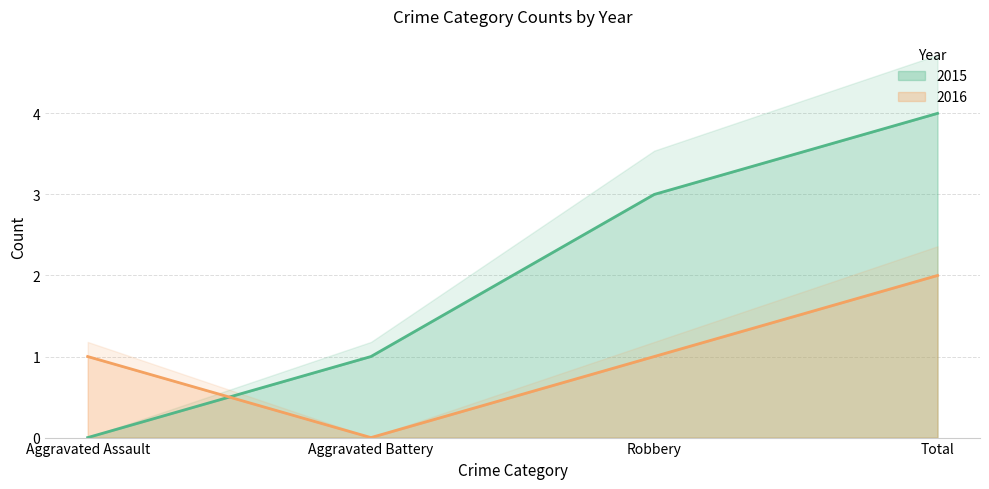

True or false: 2015 has a value of 1 at Aggravated Battery.

True